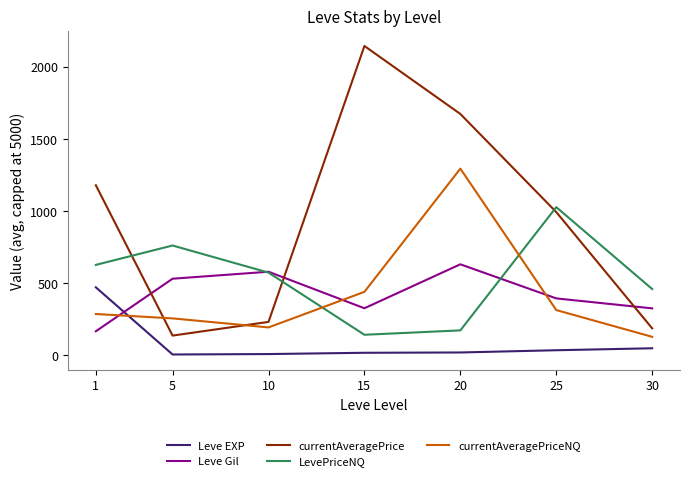

Does the chart have visible grid lines?

No